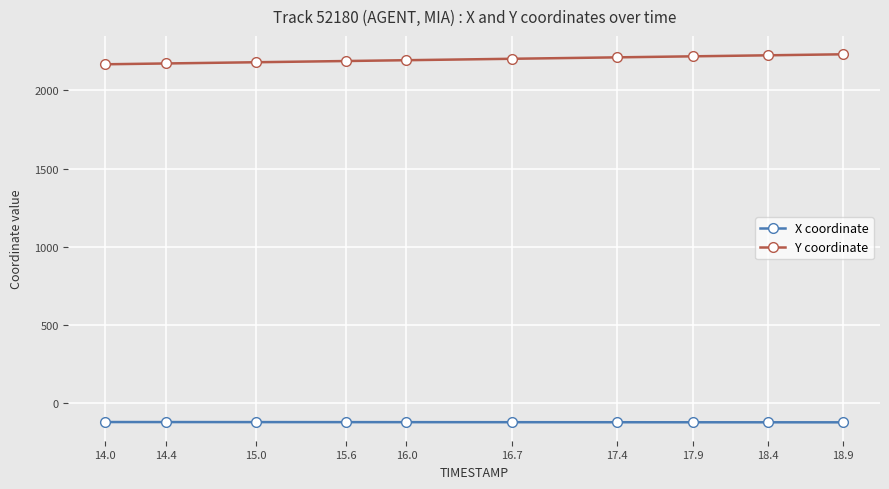

What is the value of the Y coordinate point at the 7th from the left?

2210.9